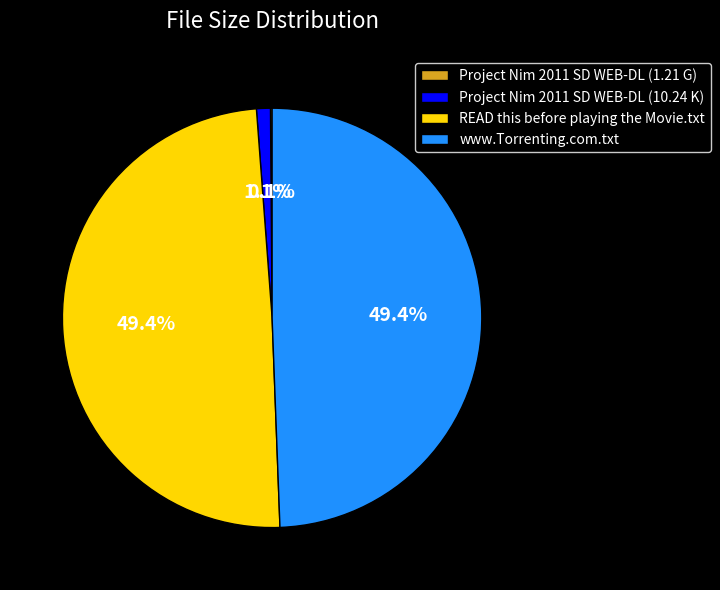

Between READ this before playing the Movie.txt and Project Nim 2011 SD WEB-DL (10.24 K), which is larger?

READ this before playing the Movie.txt